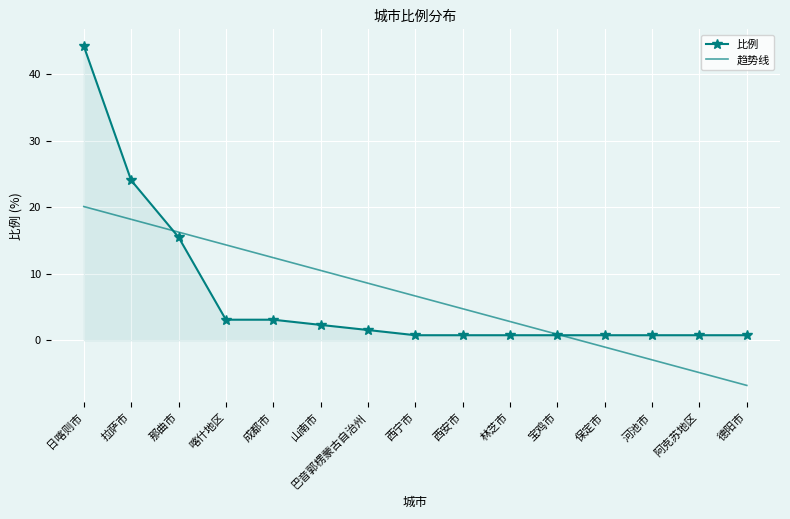

What position from the left is 保定市?

12